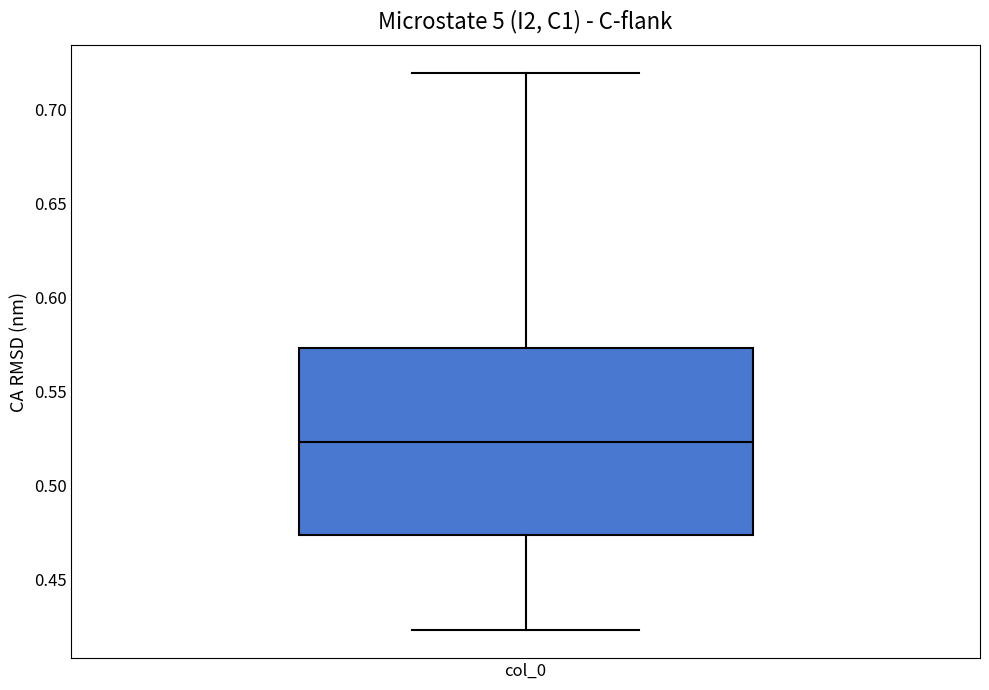

Transcribe this box plot: give where the median line is, the range the box spans, and where the two whiskers end, as read against the y-axis. The values are not printed on the chart, so give them approximately, as read against the axis.

median 0.525, box 0.475 to 0.575, whiskers 0.425 to 0.720